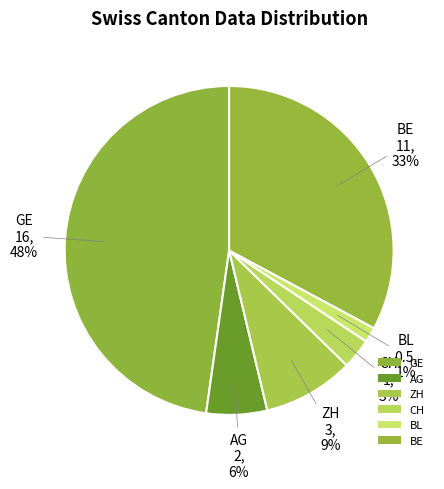

Count the number of slices in the pie.

6